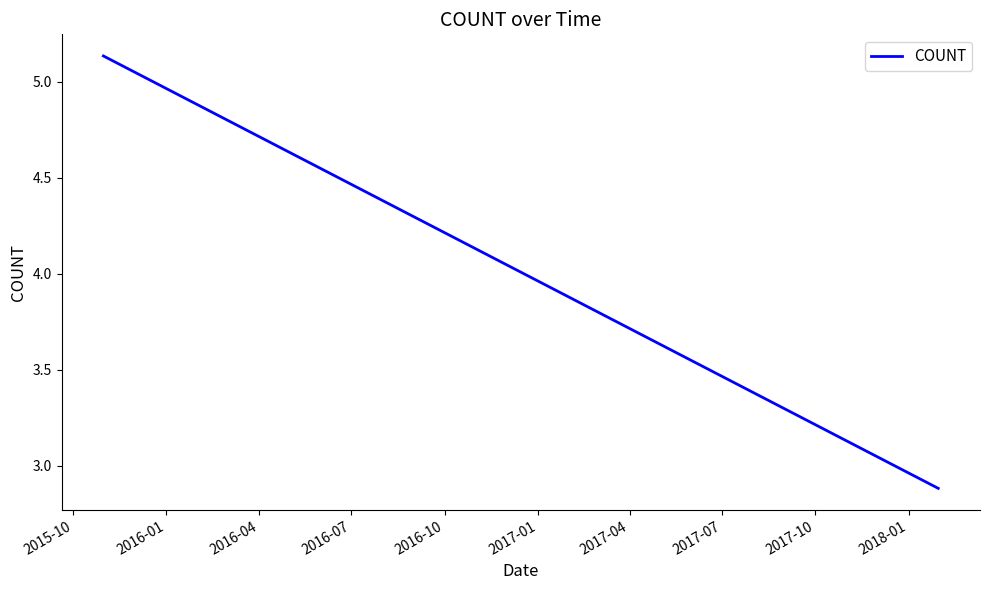

The value at 2015-10 is 5.1. True or false?

True